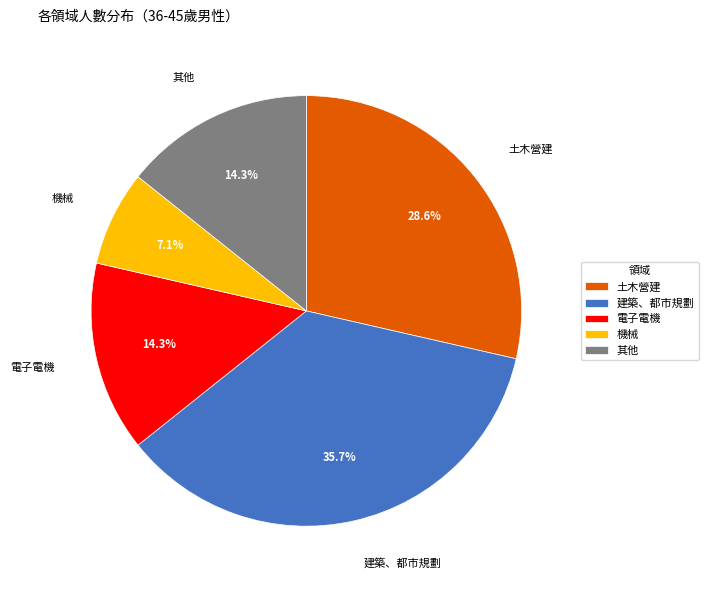

What percentage do 建築、都市規劃 and 電子電機 together represent?

50.0%